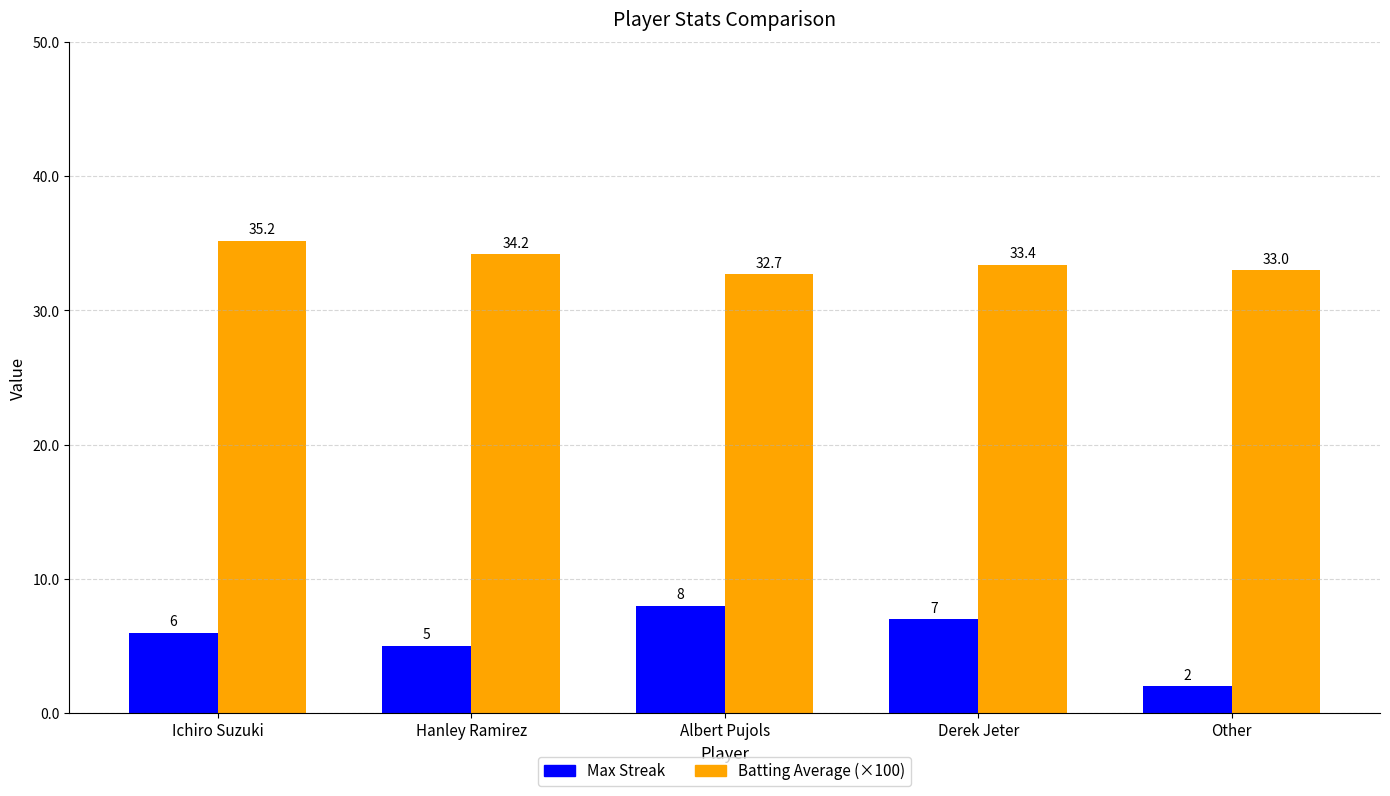

Rank the series by their maximum value, from lowest to highest.

Max Streak, Batting Average (×100)